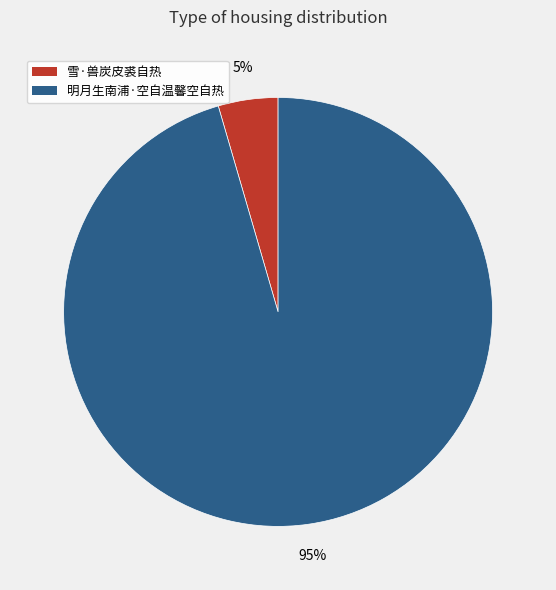

Is it true that 雪·兽炭皮裘自热 is 5% of the pie?

True